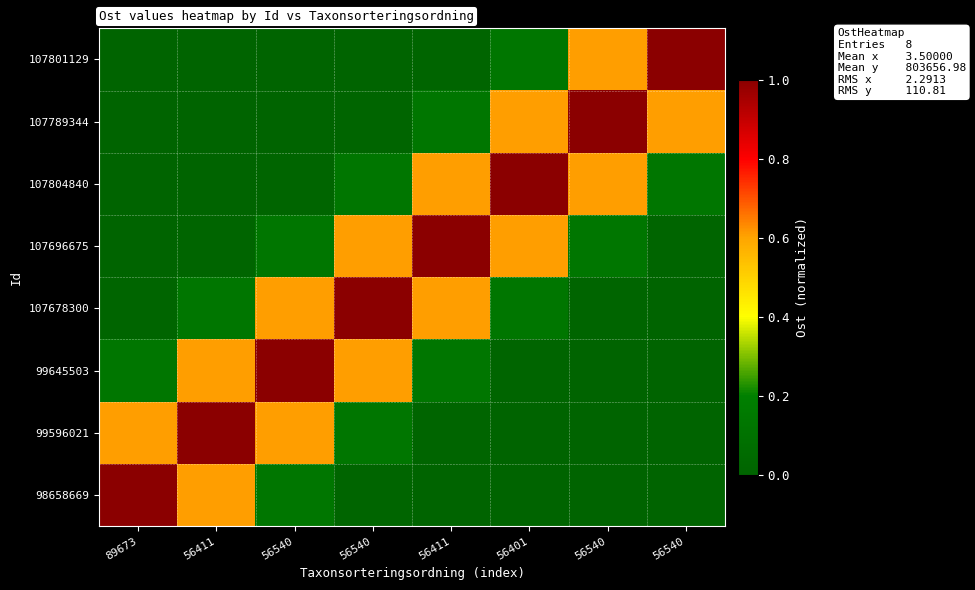

Rank the series at 56401 from lowest to highest value.

98658669, 99596021, 99645503, 107678300, 107801129, 107696675, 107789344, 107804840